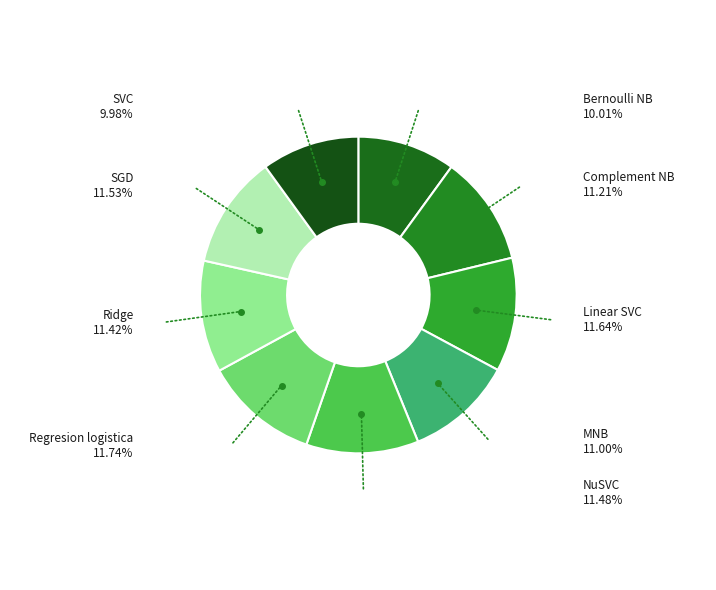

Combined, do Regresion logistica and Linear SVC account for over 50%?

No